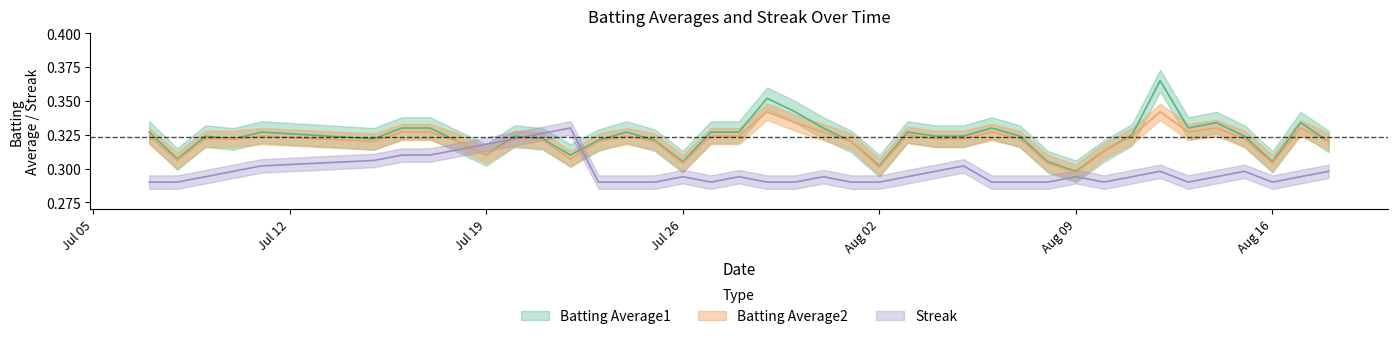

The value of Batting Average2 at 2010-08-18 is 0.3. True or false?

True